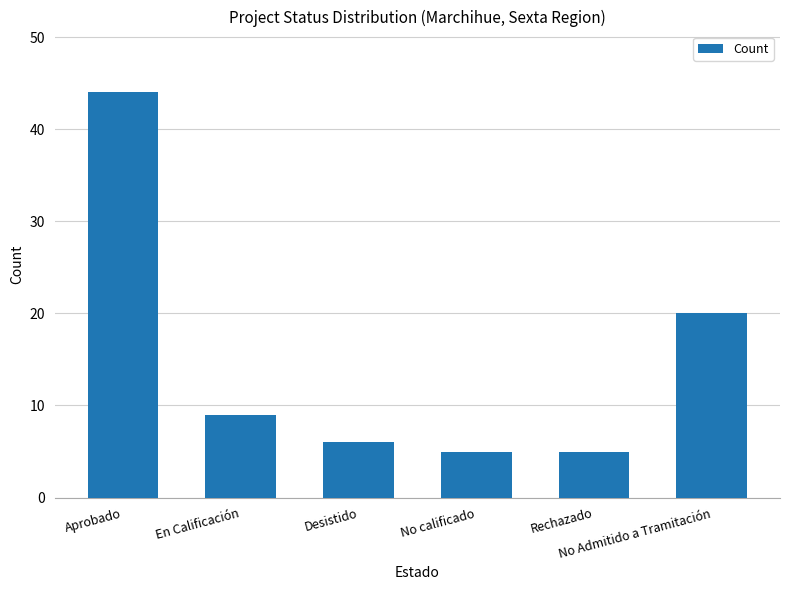

The value at Aprobado is 44. True or false?

True